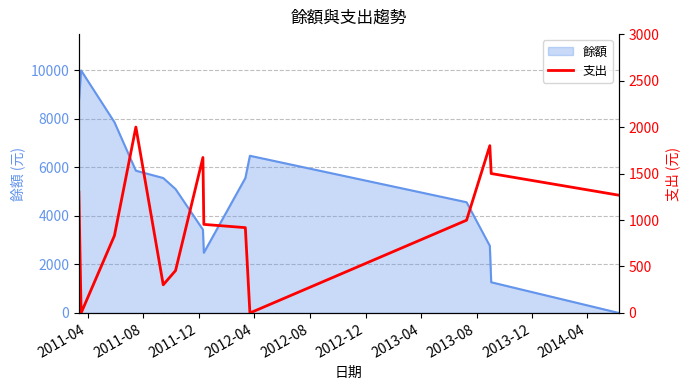

How many lines are shown in the chart?

1